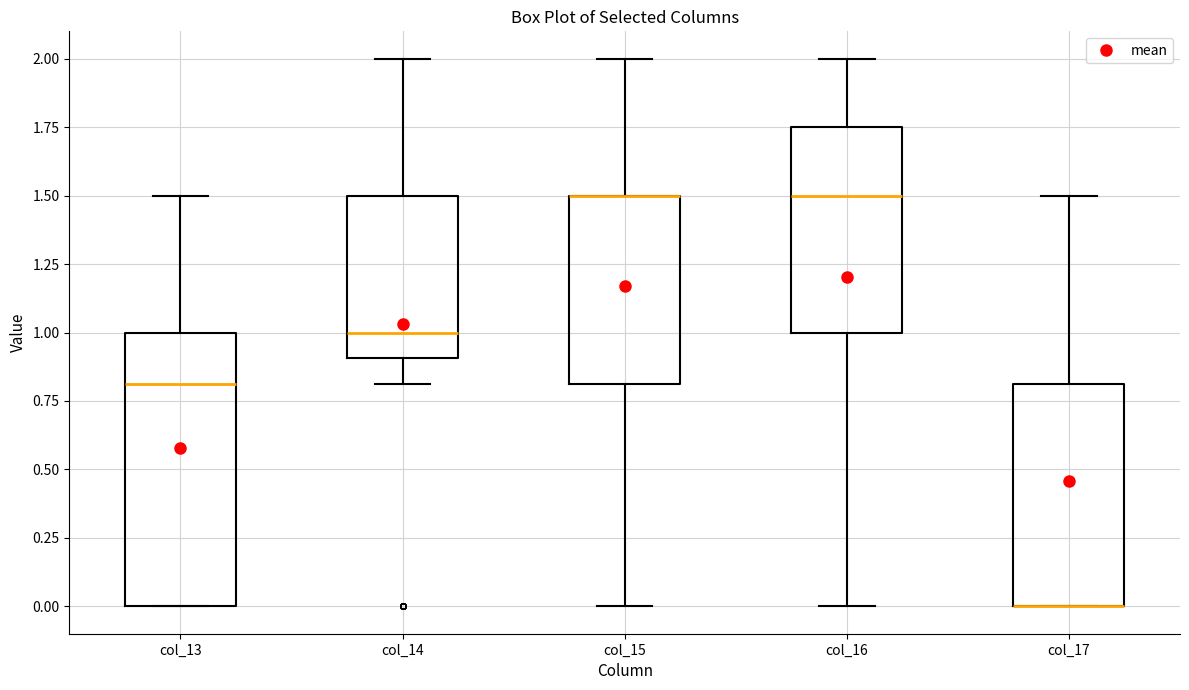

Where is the lower edge of the box for col_16 on the y-axis? The values are not printed on the chart, so give them approximately, as read against the axis.

1.00